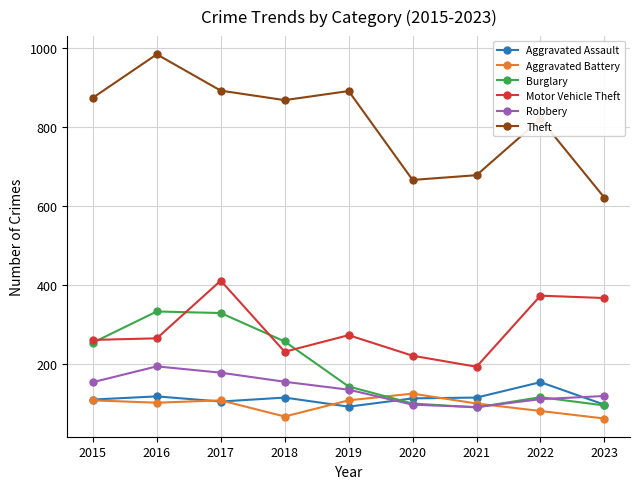

The Motor Vehicle Theft series shows 273 at 2019. True or false?

True